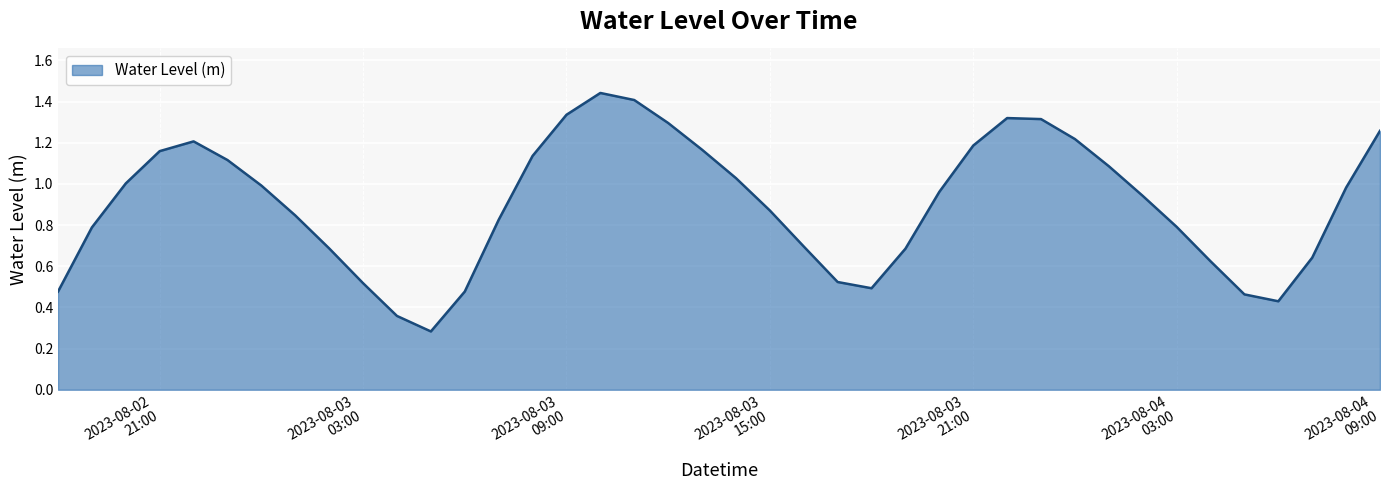

Rank the categories by value from highest to lowest.

2023-08-03 10:00:00, 2023-08-03 11:00:00, 2023-08-03 09:00:00, 2023-08-03 22:00:00, 2023-08-03 23:00:00, 2023-08-03 12:00:00, 2023-08-04 09:00:00, 2023-08-04 00:00:00, 2023-08-02 22:00:00, 2023-08-03 21:00:00, 2023-08-03 13:00:00, 2023-08-02 21:00:00, 2023-08-03 08:00:00, 2023-08-02 23:00:00, 2023-08-04 01:00:00, 2023-08-03 14:00:00, 2023-08-02 20:00:00, 2023-08-03 00:00:00, 2023-08-04 08:00:00, 2023-08-03 20:00:00, 2023-08-04 02:00:00, 2023-08-03 15:00:00, 2023-08-03 01:00:00, 2023-08-03 07:00:00, 2023-08-04 03:00:00, 2023-08-02 19:00:00, 2023-08-03 16:00:00, 2023-08-03 02:00:00, 2023-08-03 19:00:00, 2023-08-04 07:00:00, 2023-08-04 04:00:00, 2023-08-03 17:00:00, 2023-08-03 03:00:00, 2023-08-03 18:00:00, 2023-08-03 06:00:00, 2023-08-02 18:00:00, 2023-08-04 05:00:00, 2023-08-04 06:00:00, 2023-08-03 04:00:00, 2023-08-03 05:00:00